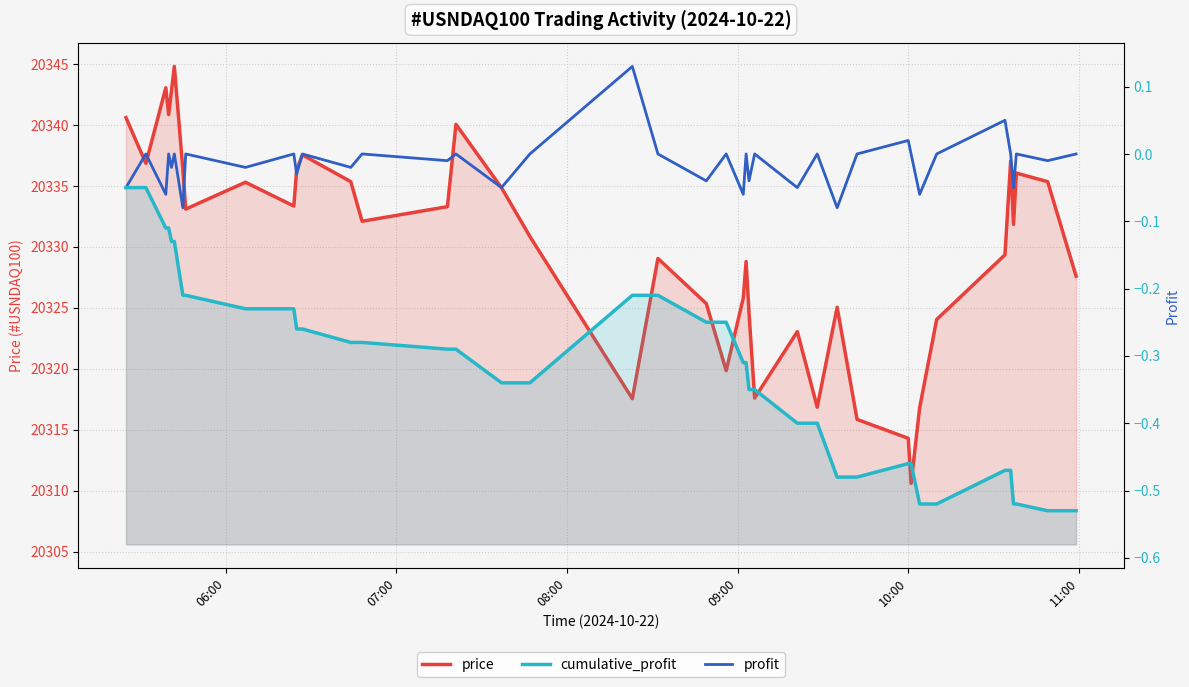

Which series has the widest spread of values?

price